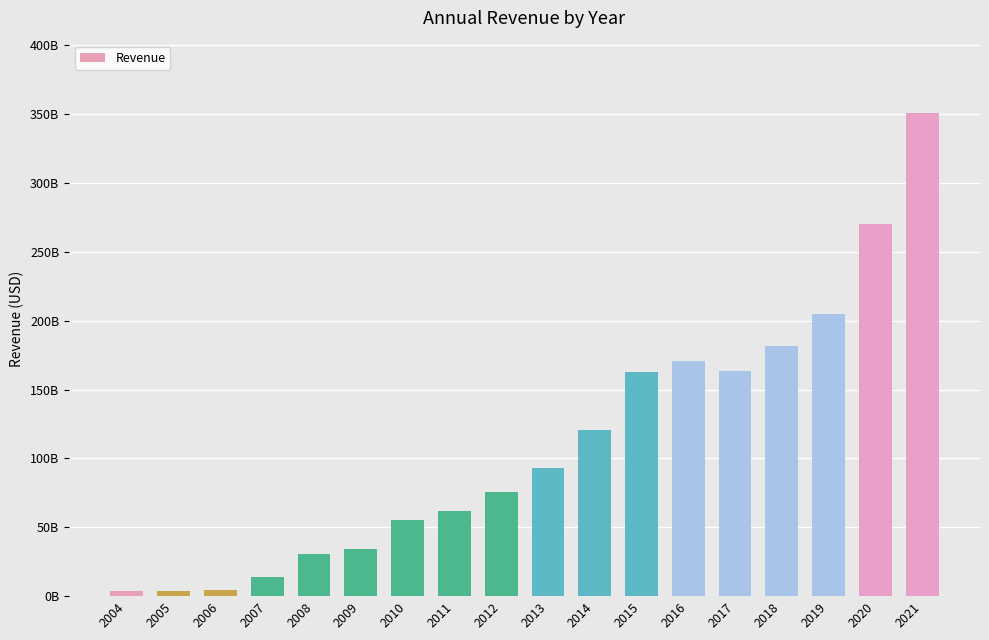

The value at 2009 is 34311806000. True or false?

True